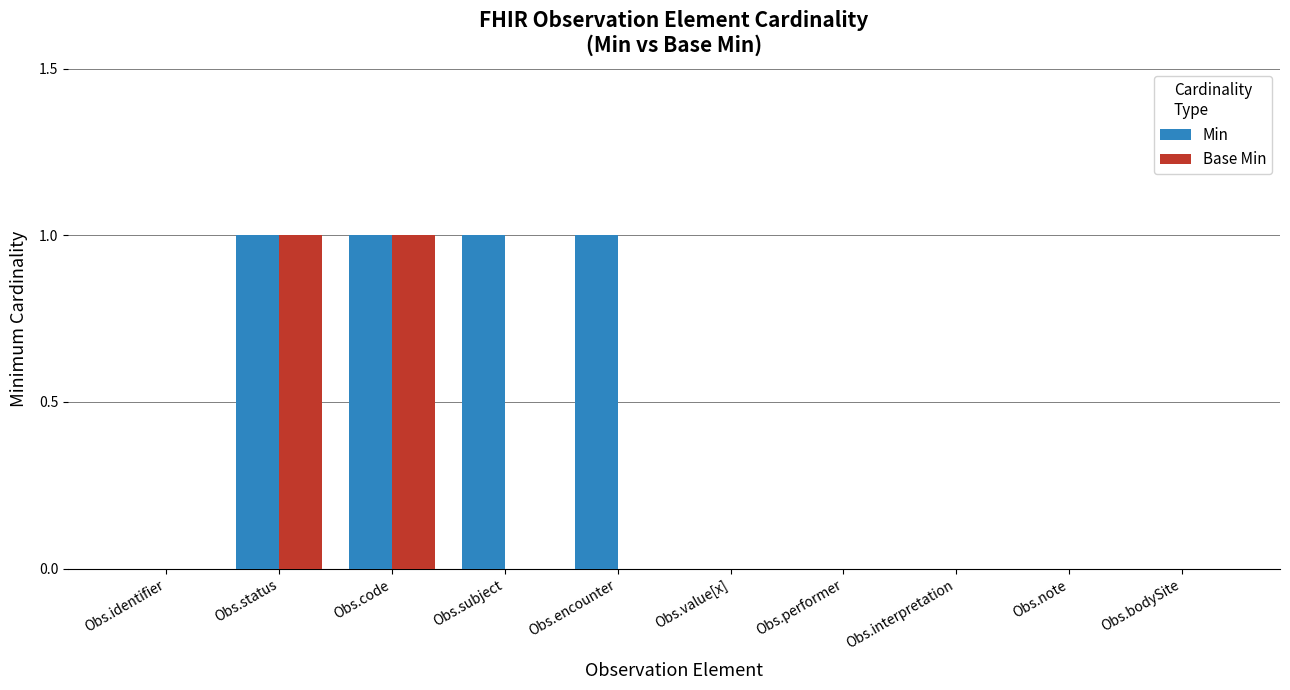

True or false: Base Min has a value of 1 at Obs.status.

True